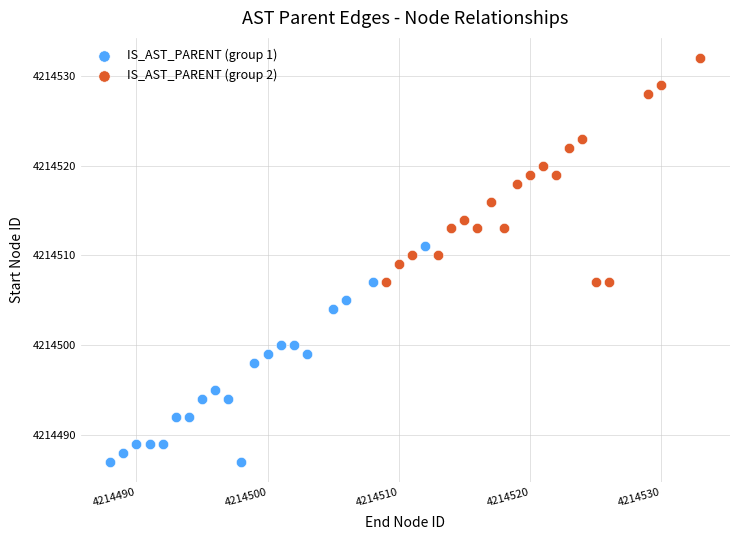

Which series reaches the maximum Y coordinate?

IS_AST_PARENT (group 2)